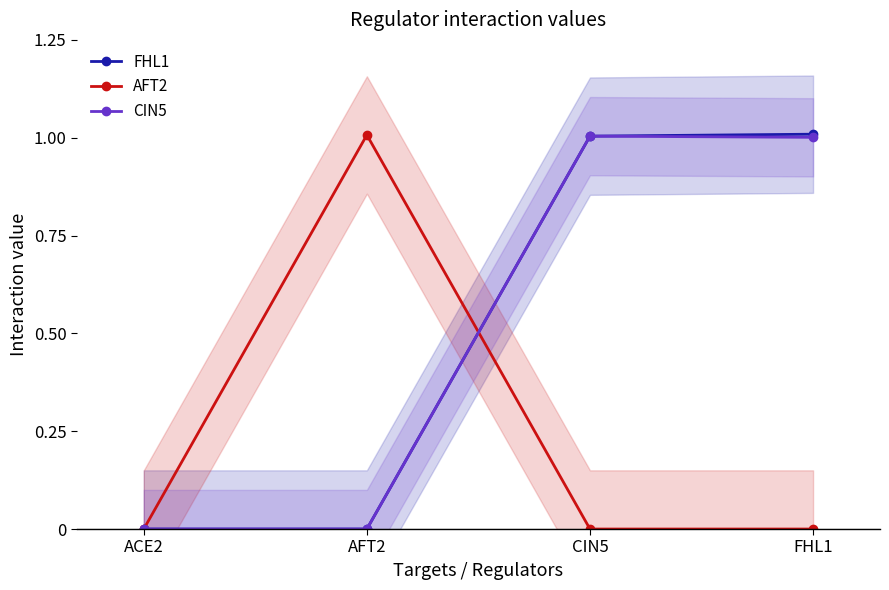

True or false: CIN5 has more than 0 interior local peaks.

True